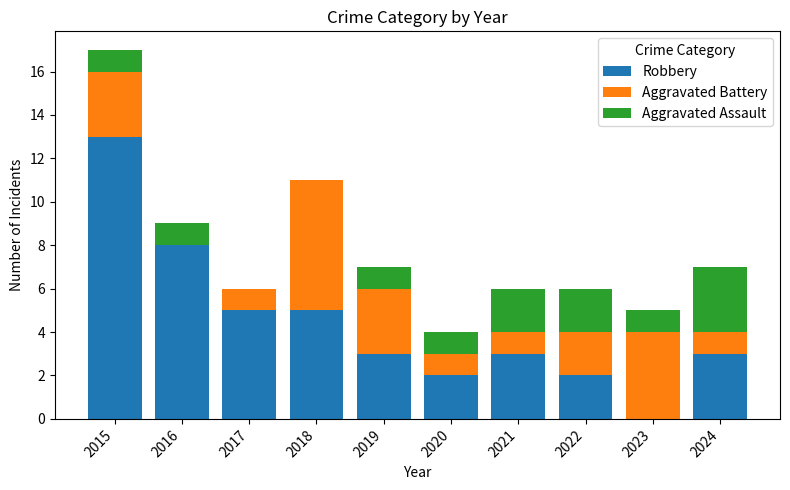

Reading left to right, what are the values for Robbery?

2015=13	2016=8	2017=5	2018=5	2019=3	2020=2	2021=3	2022=2	2023=0	2024=3